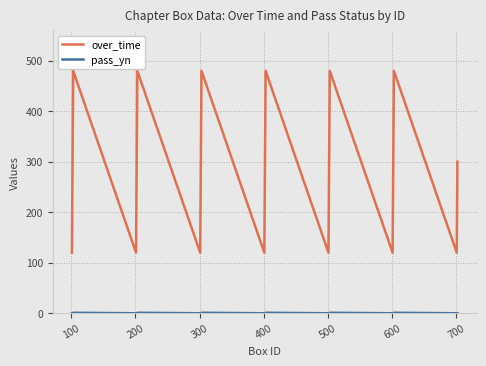

Count the number of data series in this chart.

2